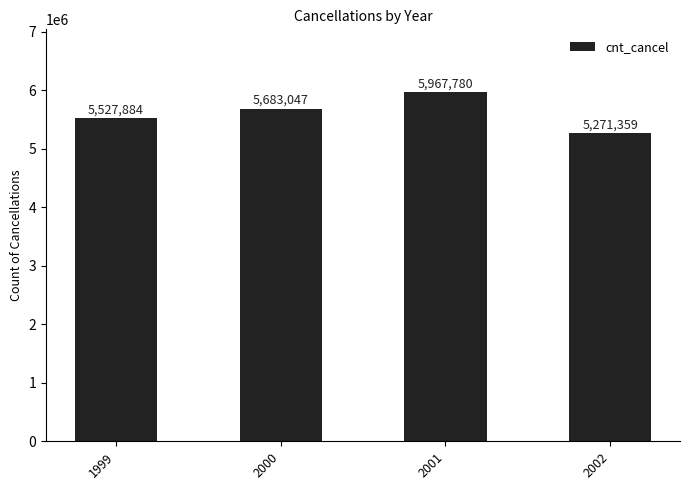

Approximately how many times larger is the value at 2002 compared to 2000?

0.9